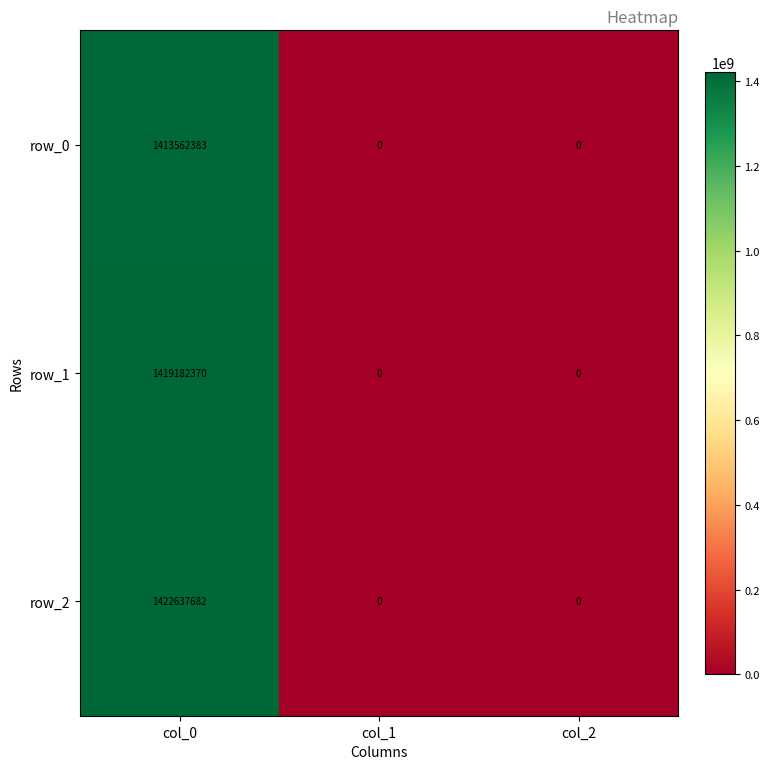

At which label does row_1 reach its peak?

col_0